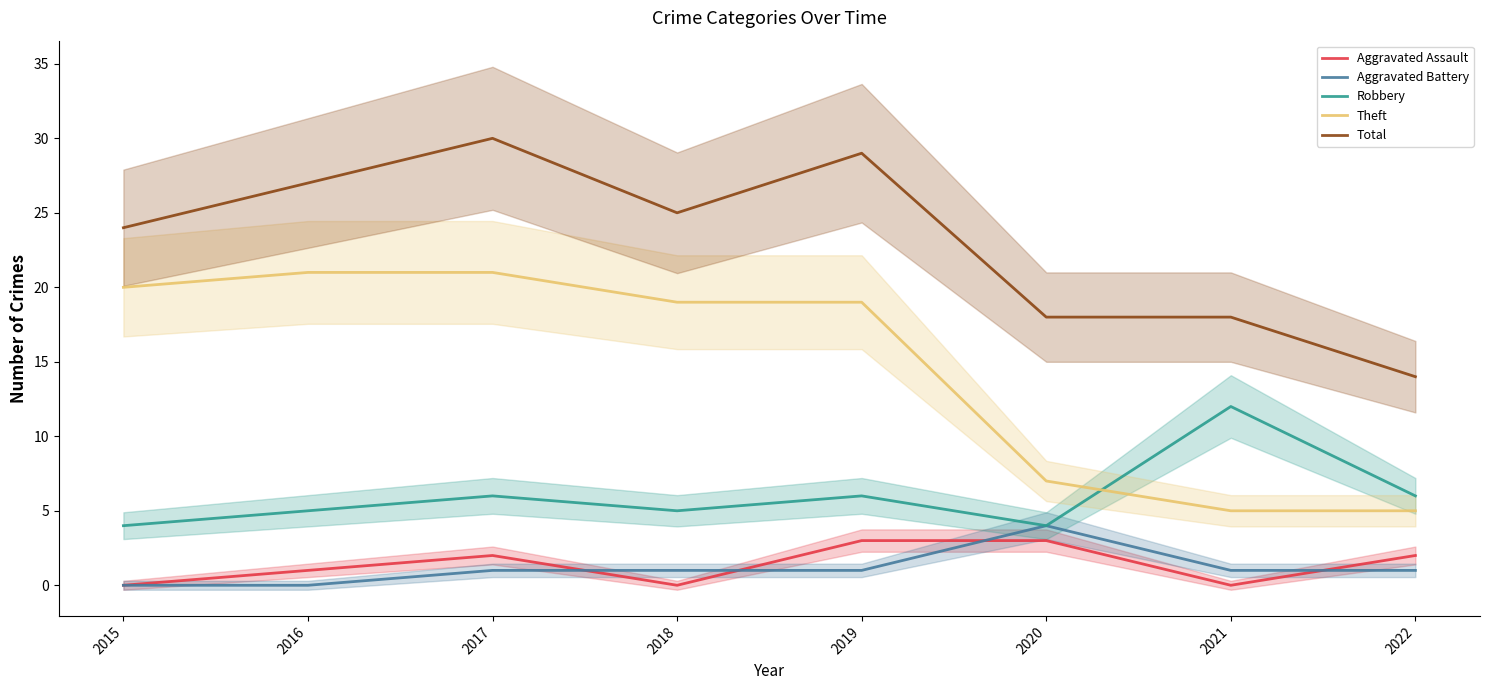

What is the value of the Robbery point at the 2nd from the left?

5